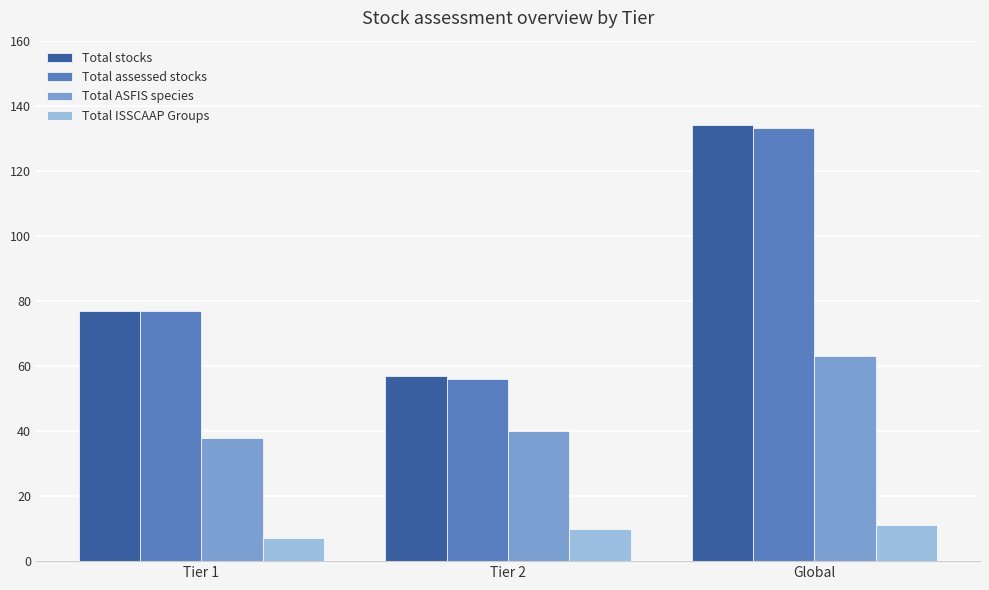

What is the maximum value for Total stocks?

134